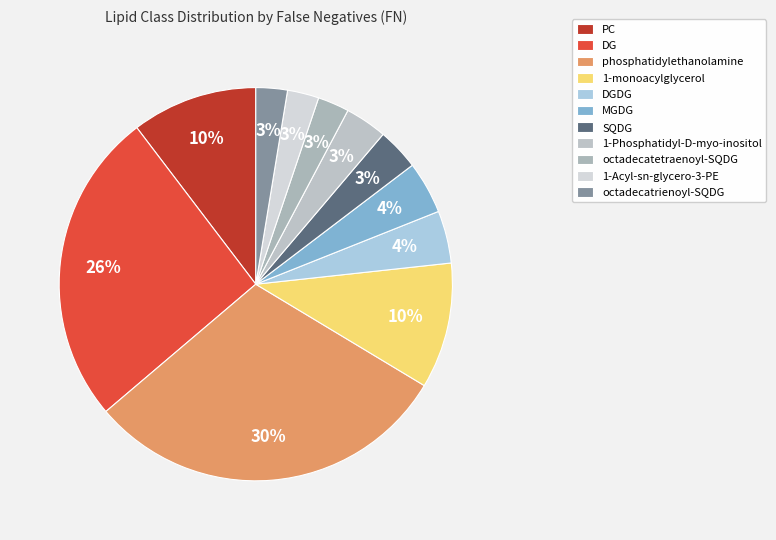

Is there any slice that represents more than half of the pie?

No